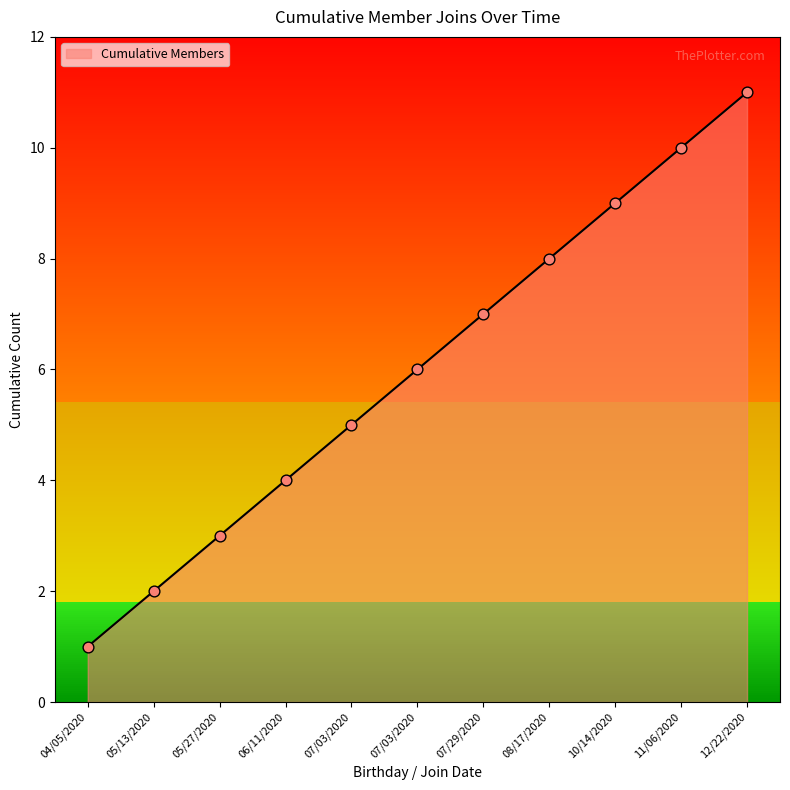

What is the ratio of the value at 10/14/2020 to the value at 07/03/2020?

1.8